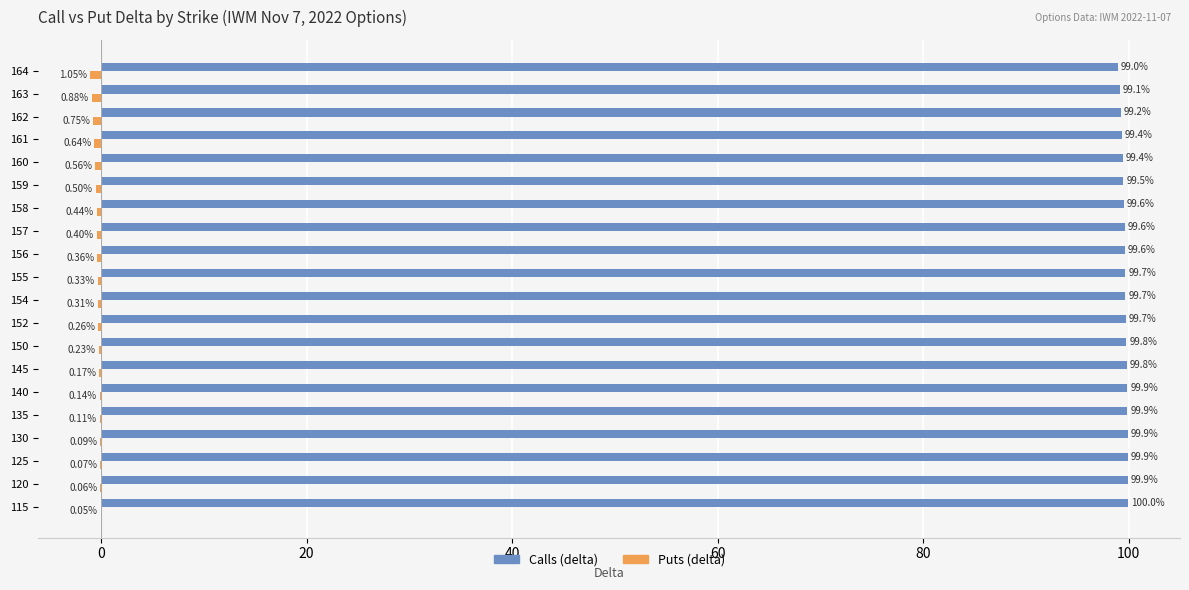

At which category is the sum across all series the highest?

115